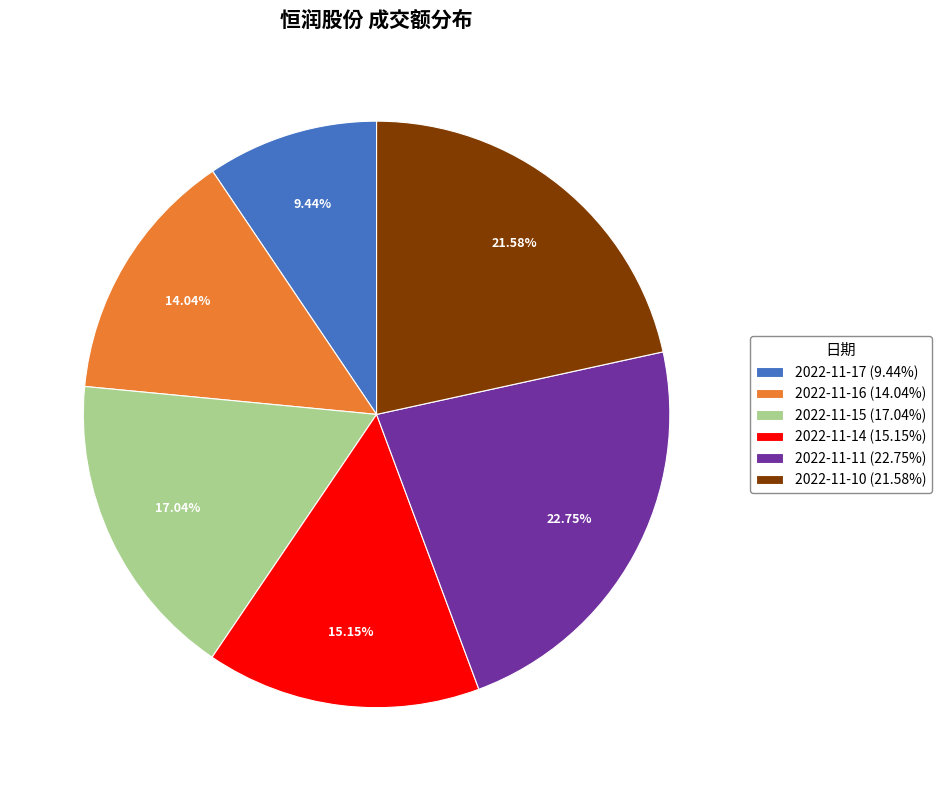

What is the largest slice in the pie chart?

2022-11-11